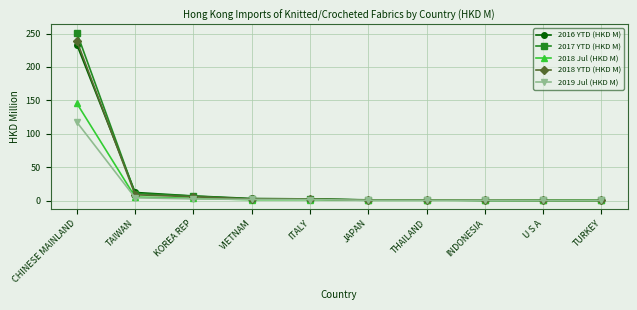

At how many categories does at least one series exceed 119?

1